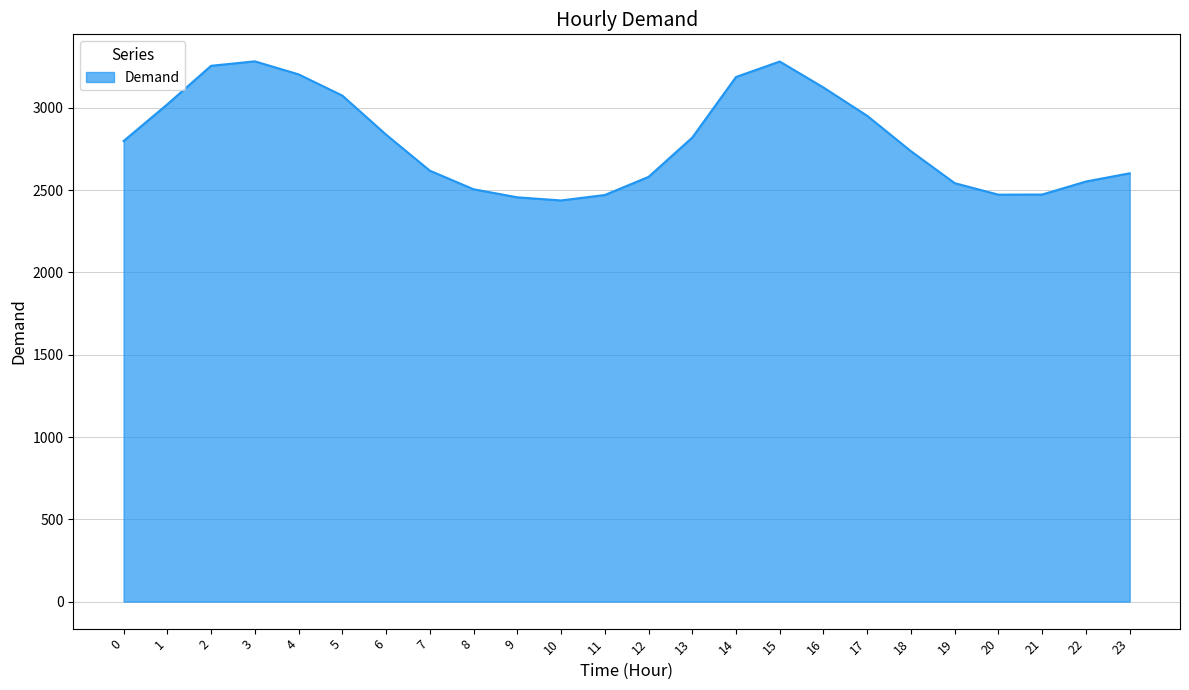

What is the difference between the maximum and minimum values?

845